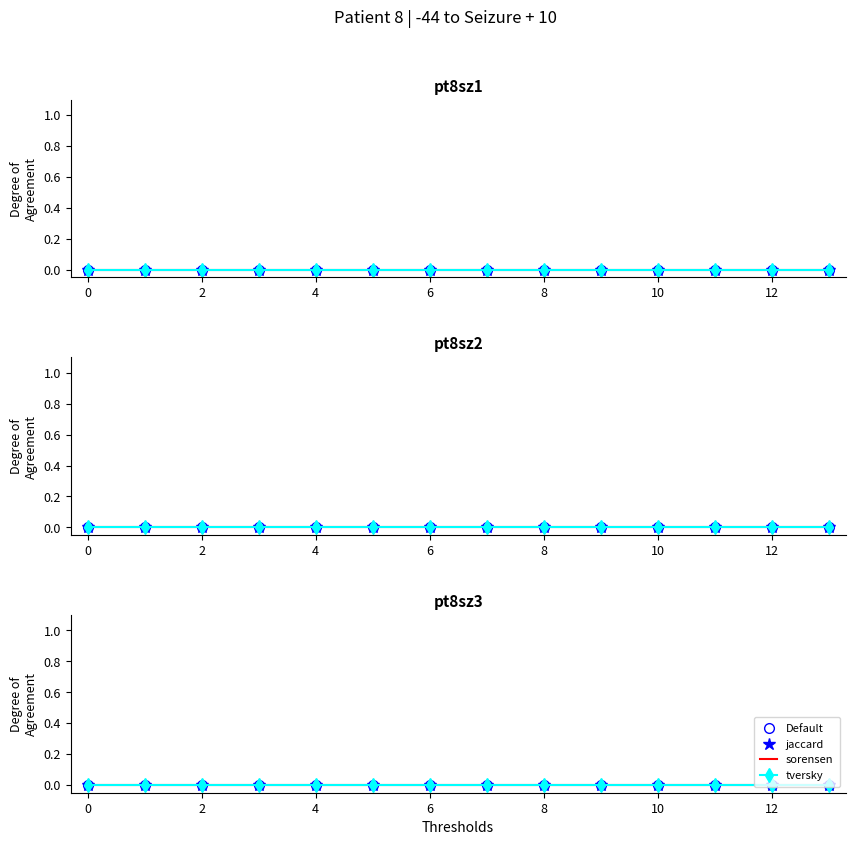

True or false: the data shows 0 at x_values.

True